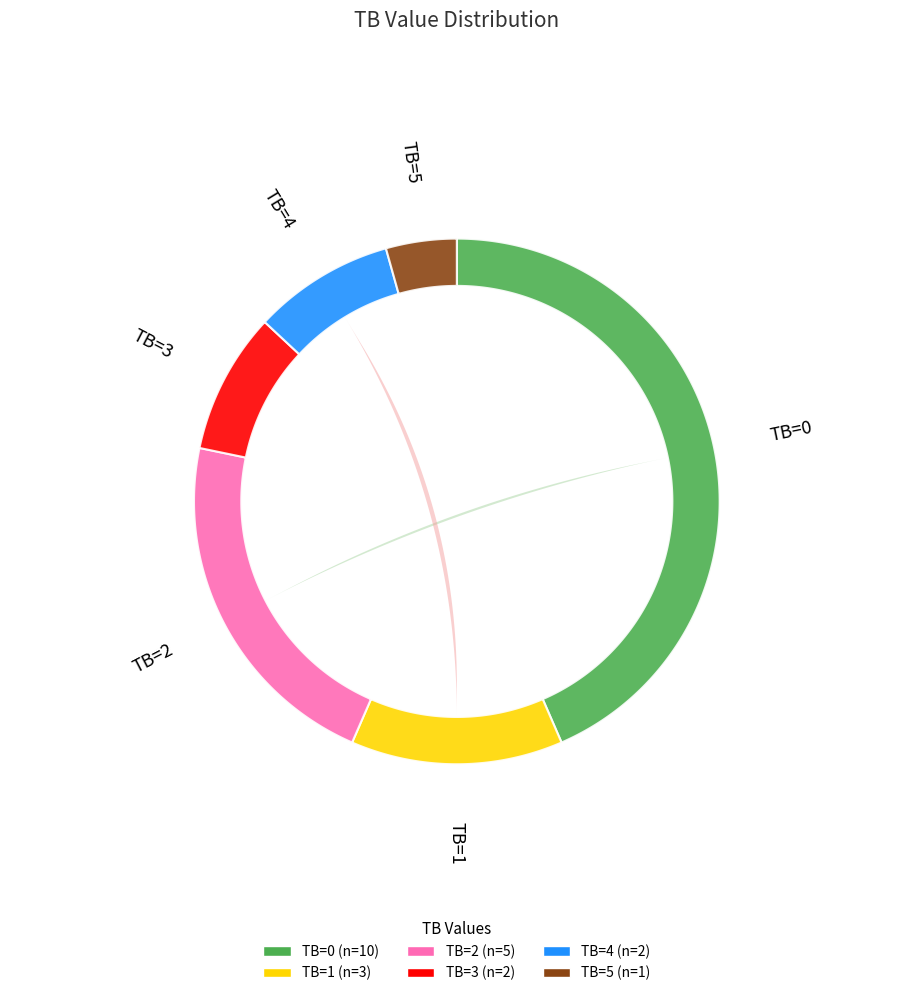

What percentage is the TB=5 slice, to the nearest percent?

4%